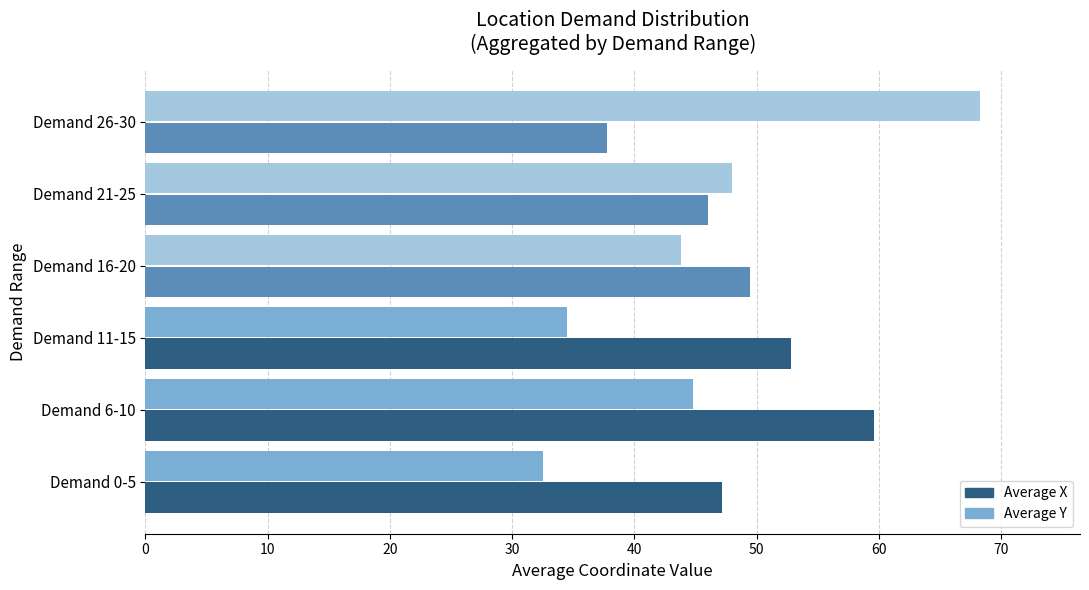

What is the spread (max minus min) of values at Demand 26-30?

30.5